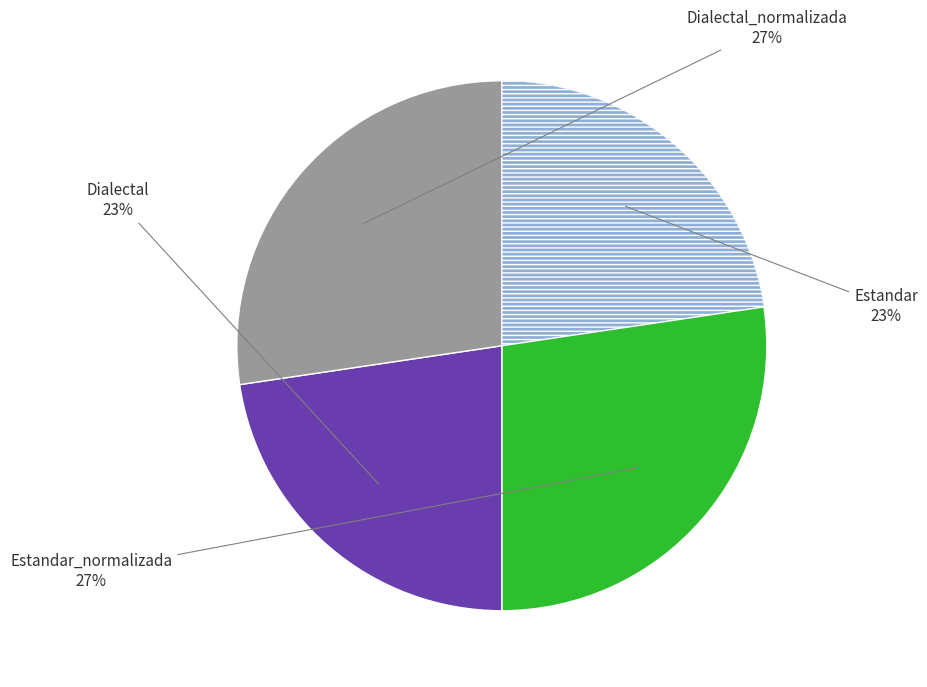

How many segments does this pie chart have?

4